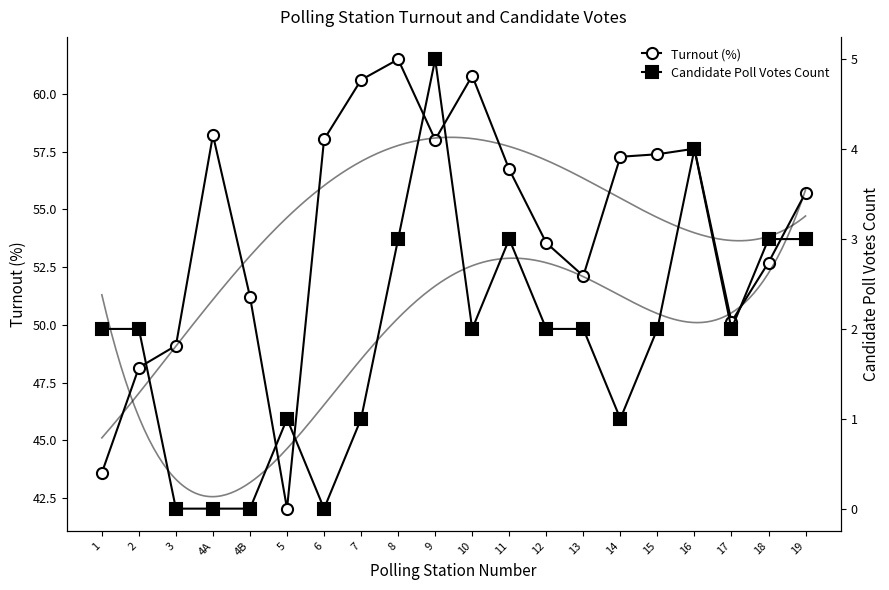

List the series in order of their peak value, highest first.

Turnout (%), Candidate Poll Votes Count